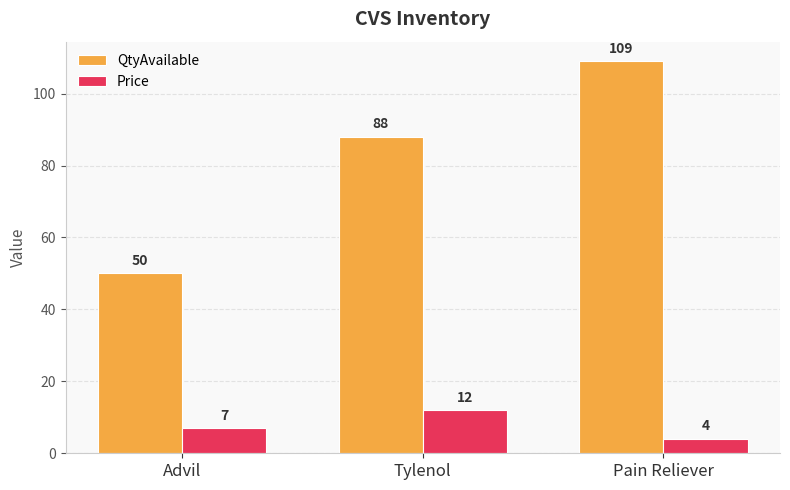

Reading left to right, what are all the values shown in this chart?

QtyAvailable: Advil=50	Tylenol=88	Pain Reliever=109
Price: Advil=7	Tylenol=12	Pain Reliever=4